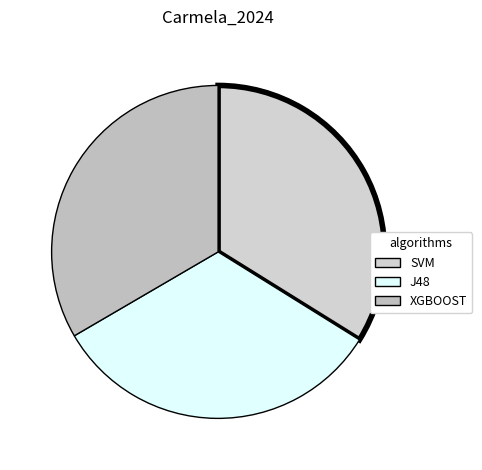

Count the number of slices in the pie.

3